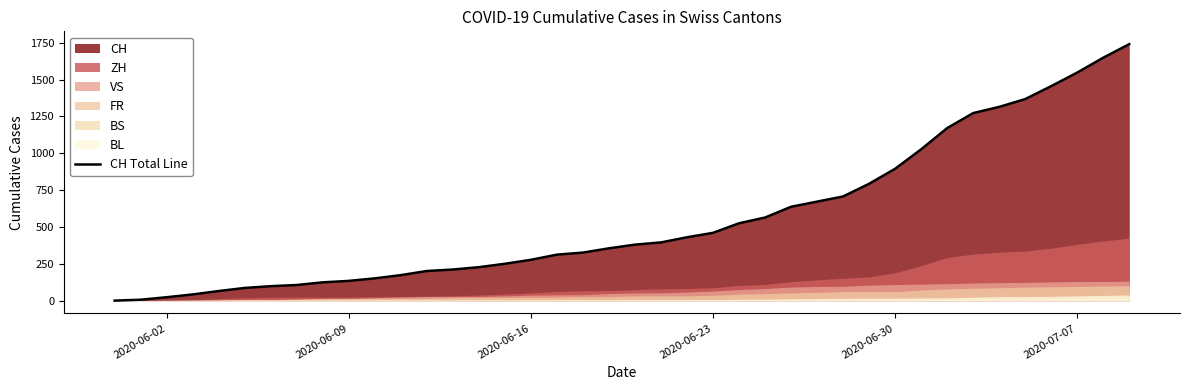

What is the maximum value for CH Total Line?

1741